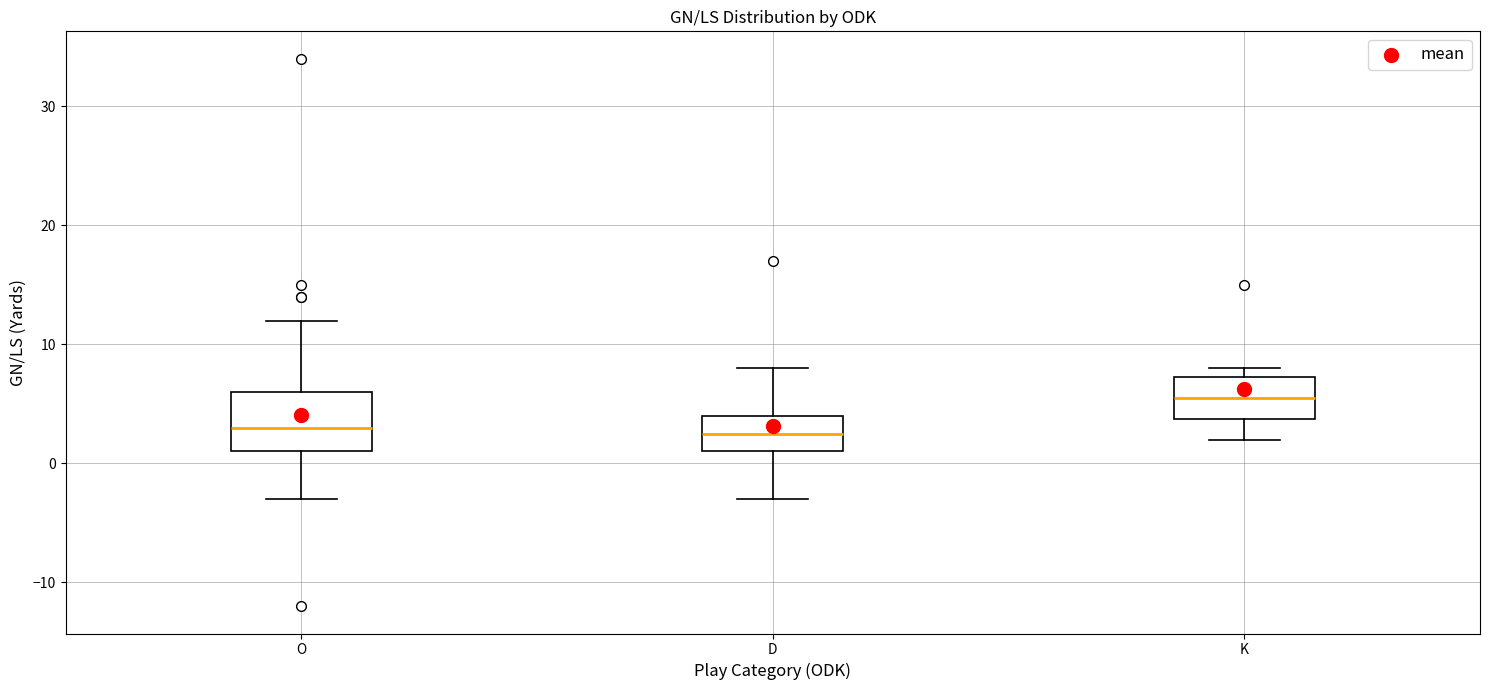

Reading left to right, read every box against the y-axis: the position of its median line, the range the box covers, and the ends of its whiskers. The values are not printed on the chart, so give them approximately, as read against the axis.

O: median 3, box 1 to 6, whiskers -3 to 12
D: median 3, box 1 to 4, whiskers -3 to 8
K: median 6, box 4 to 7, whiskers 2 to 8